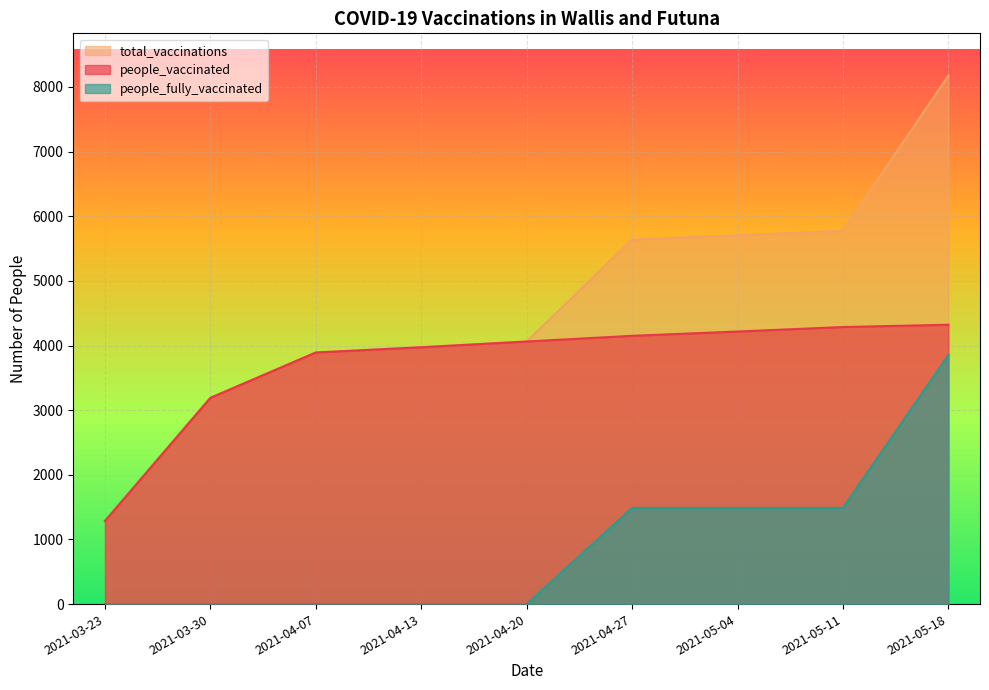

What is the approximate value of people_vaccinated at 2021-05-11, to the nearest 50?

4300